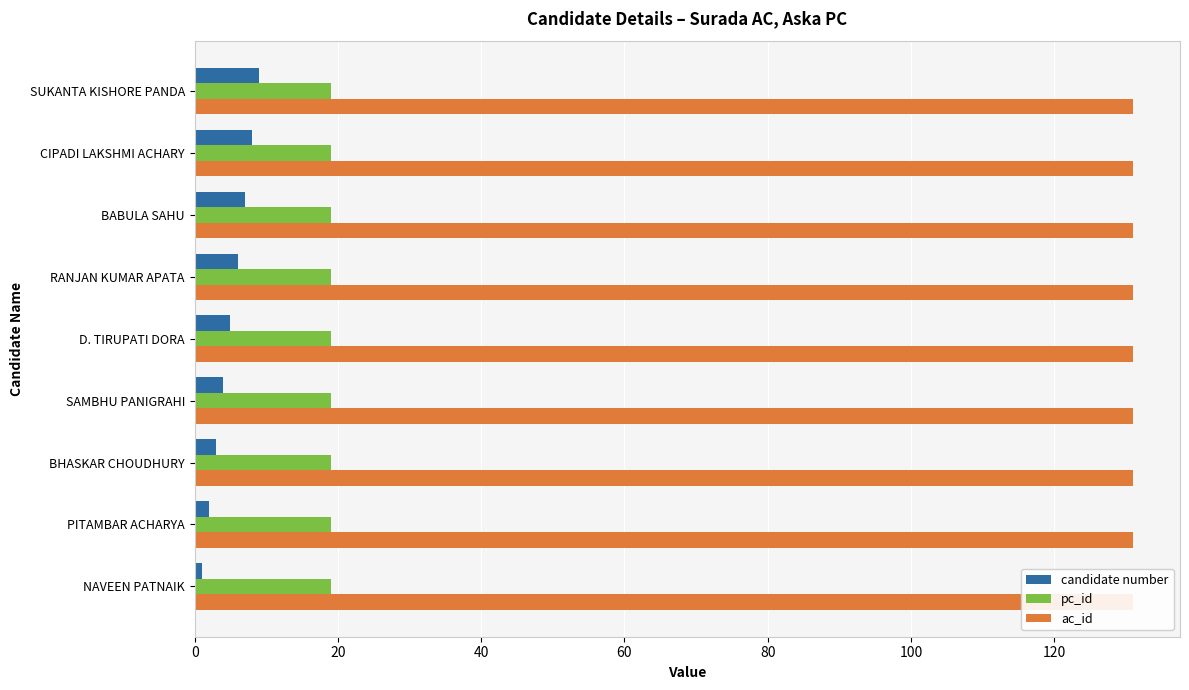

What is the sum of all ac_id values?

2.2